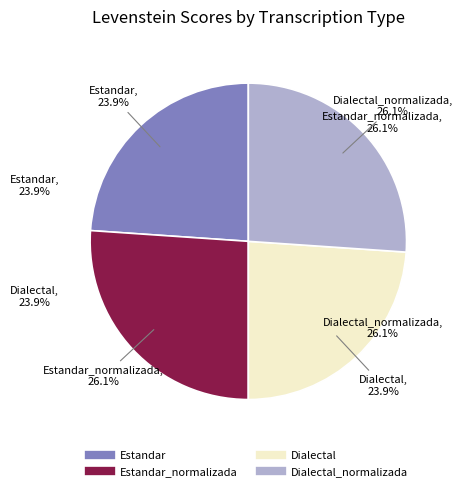

The Dialectal slice represents 13% of the pie. True or false?

False